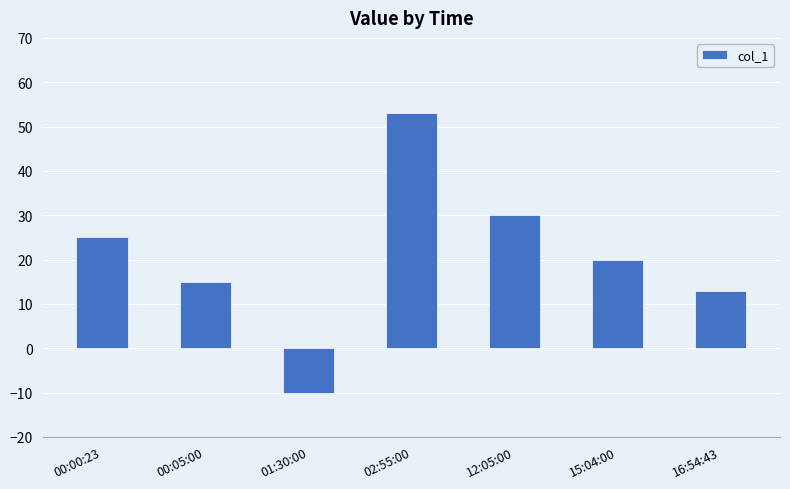

What is the label of the 2nd bar from the left?

00:05:00